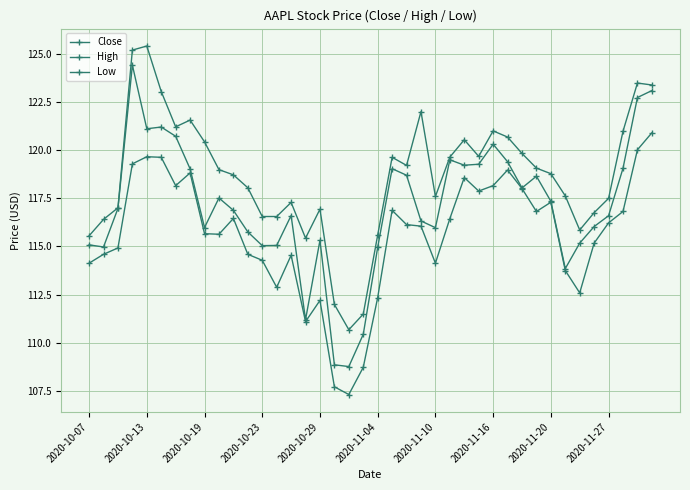

How many lines are shown in the chart?

3